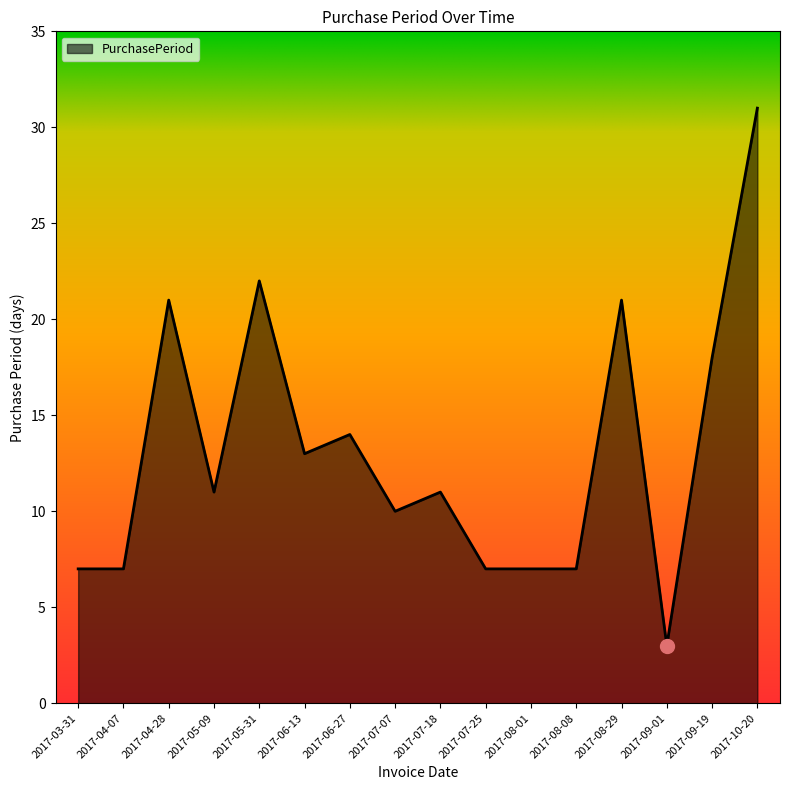

Between 2017-07-18 and 2017-07-07, which is larger?

2017-07-18